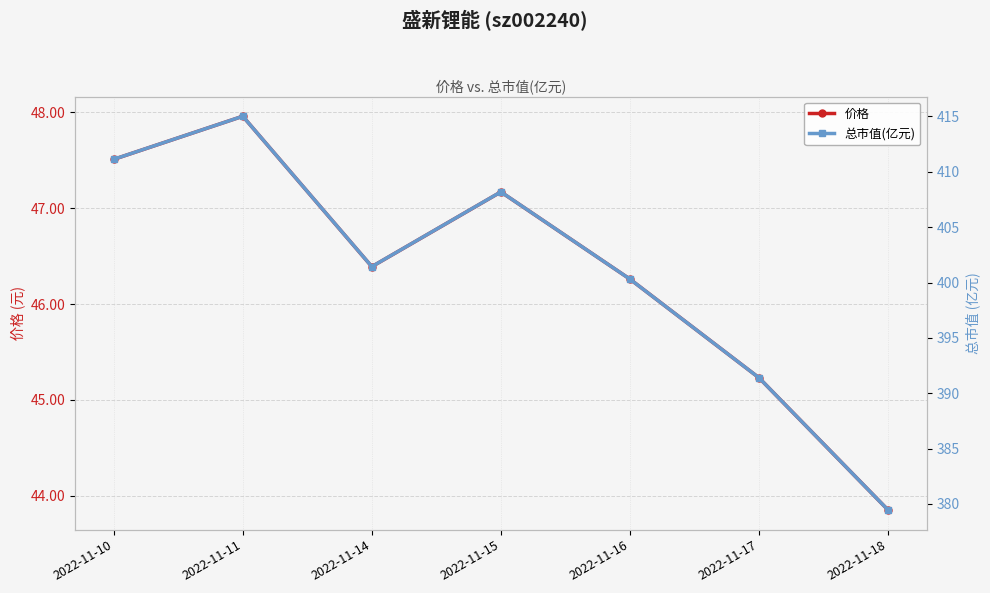

The 价格 series shows 60.8 at 2022-11-18. True or false?

False